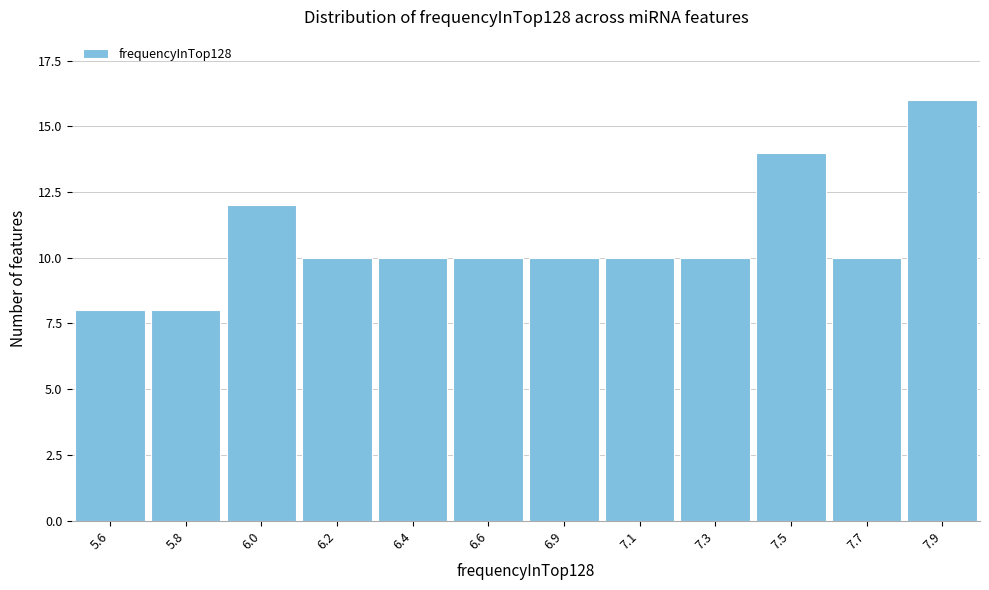

Reading left to right, list all the values displayed in this chart.

8	8	12	10	10	10	10	10	10	14	10	16